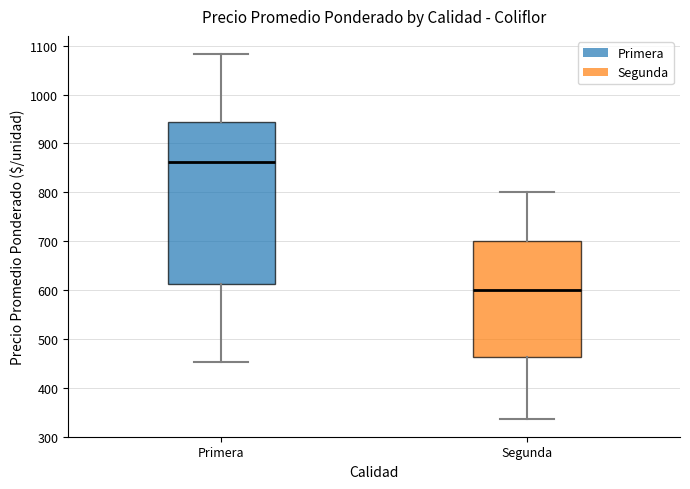

Comparing the boxes themselves (not the whiskers), which one is the tallest?

Primera